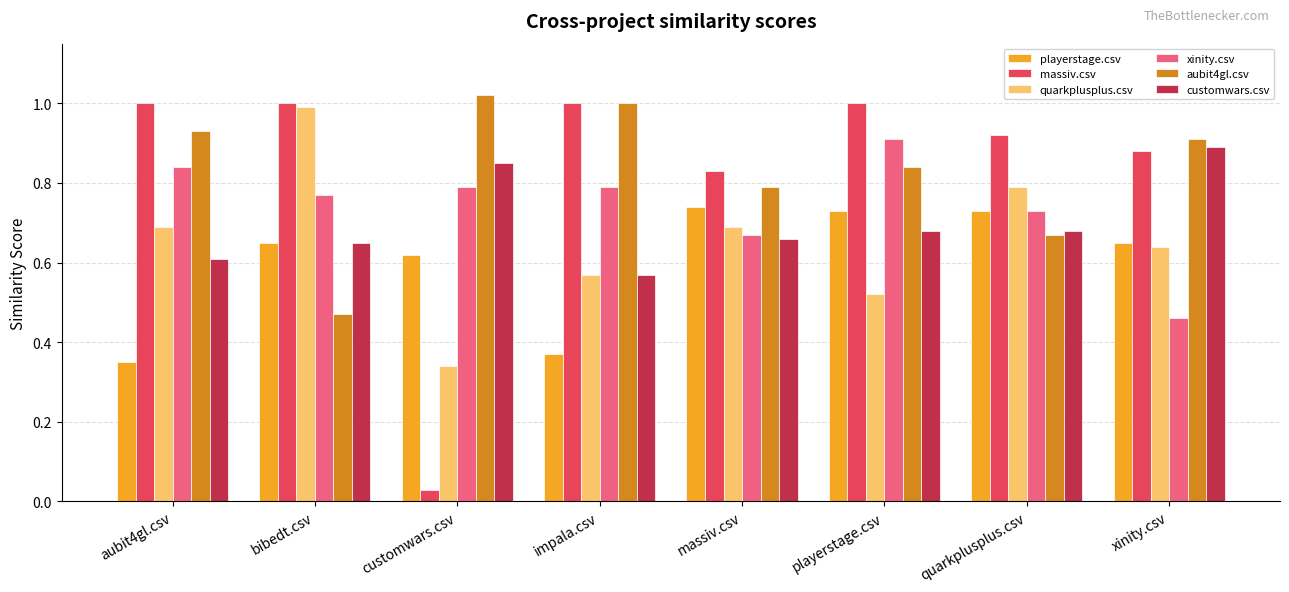

Which series changed the most between bibedt.csv and impala.csv?

aubit4gl.csv